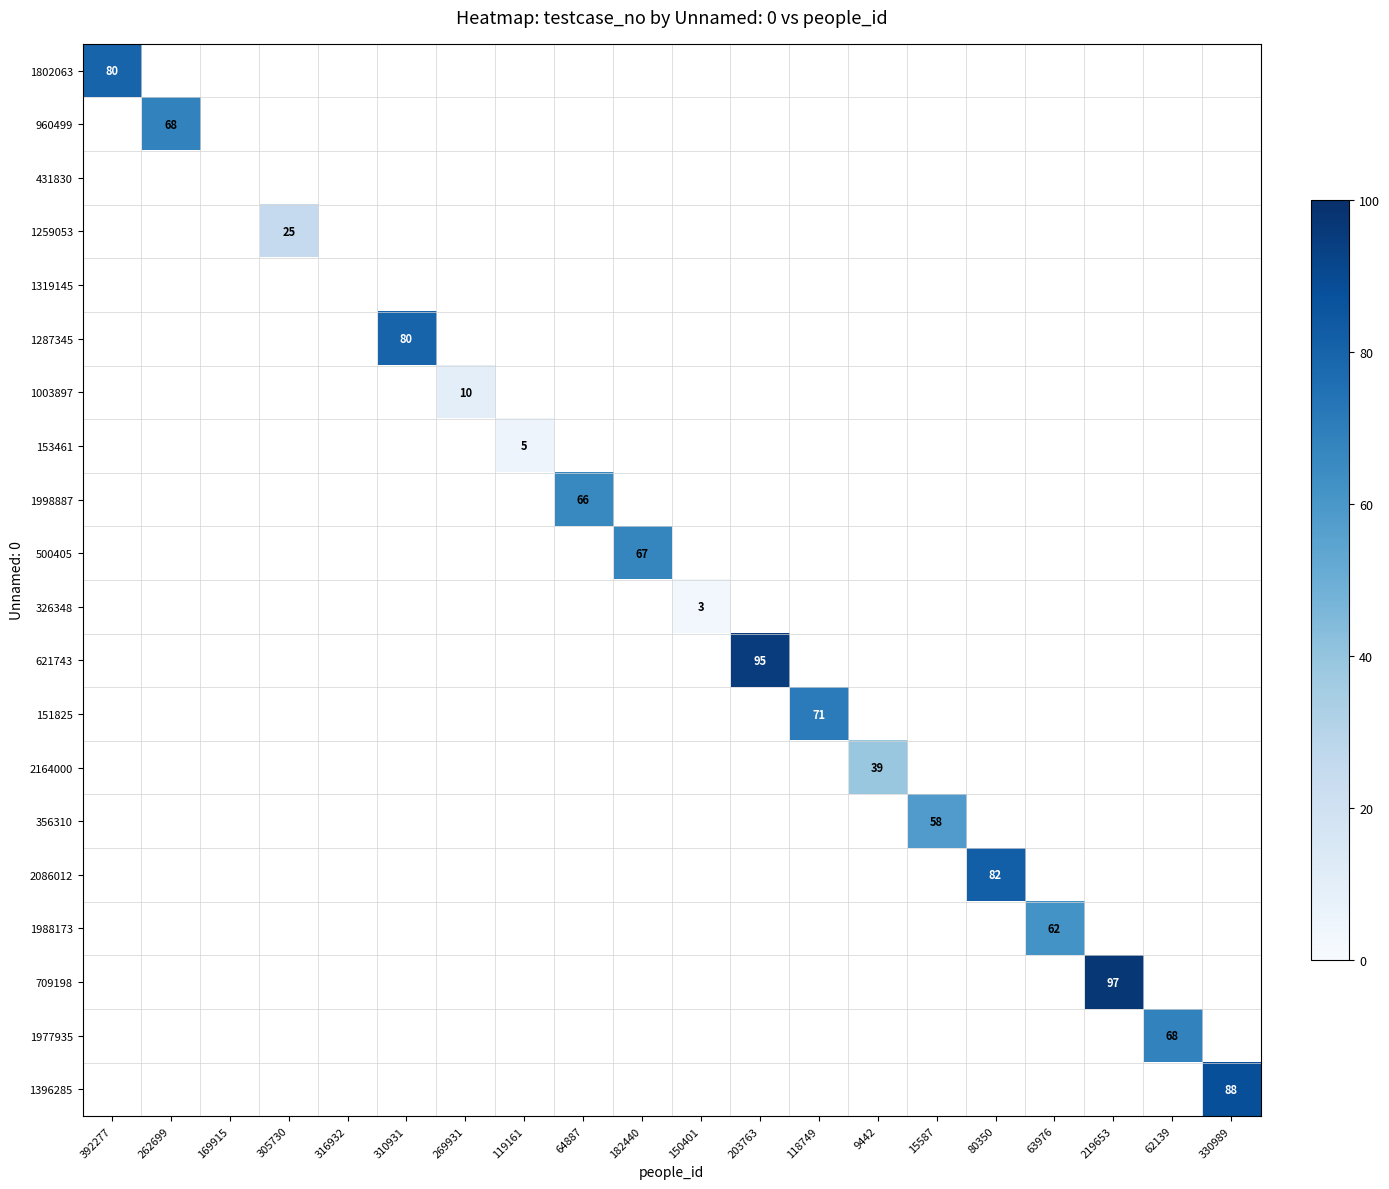

Which category has the highest value across all series?

219653